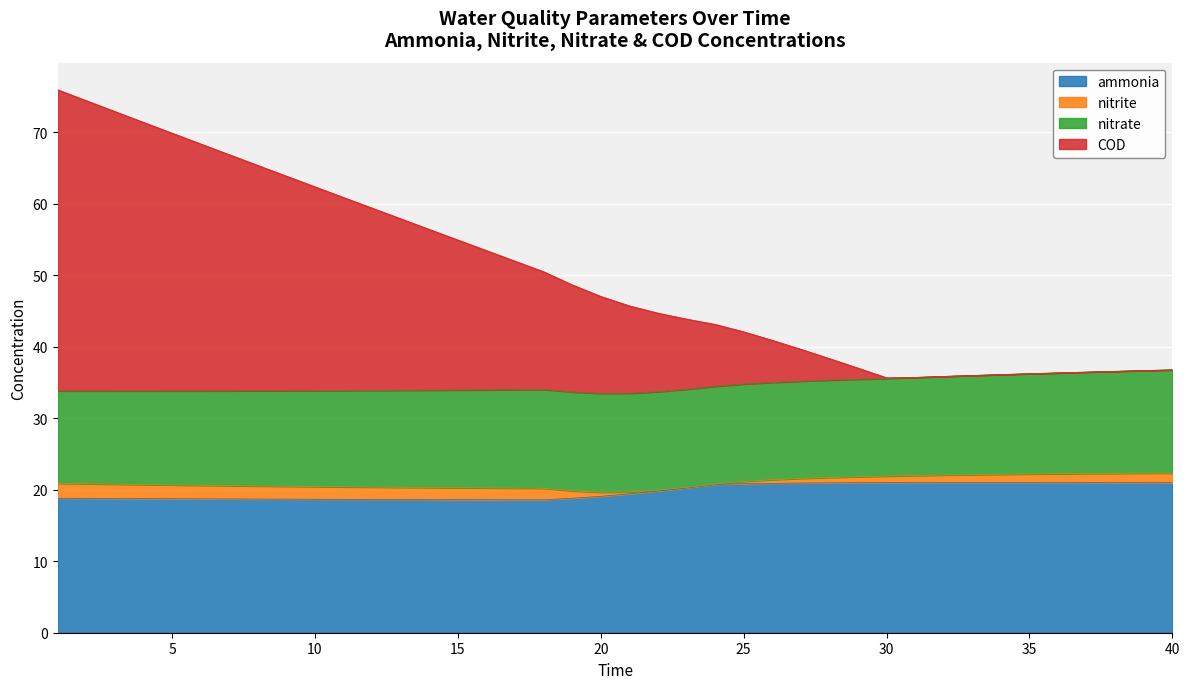

What is the minimum value for ammonia?

18.6